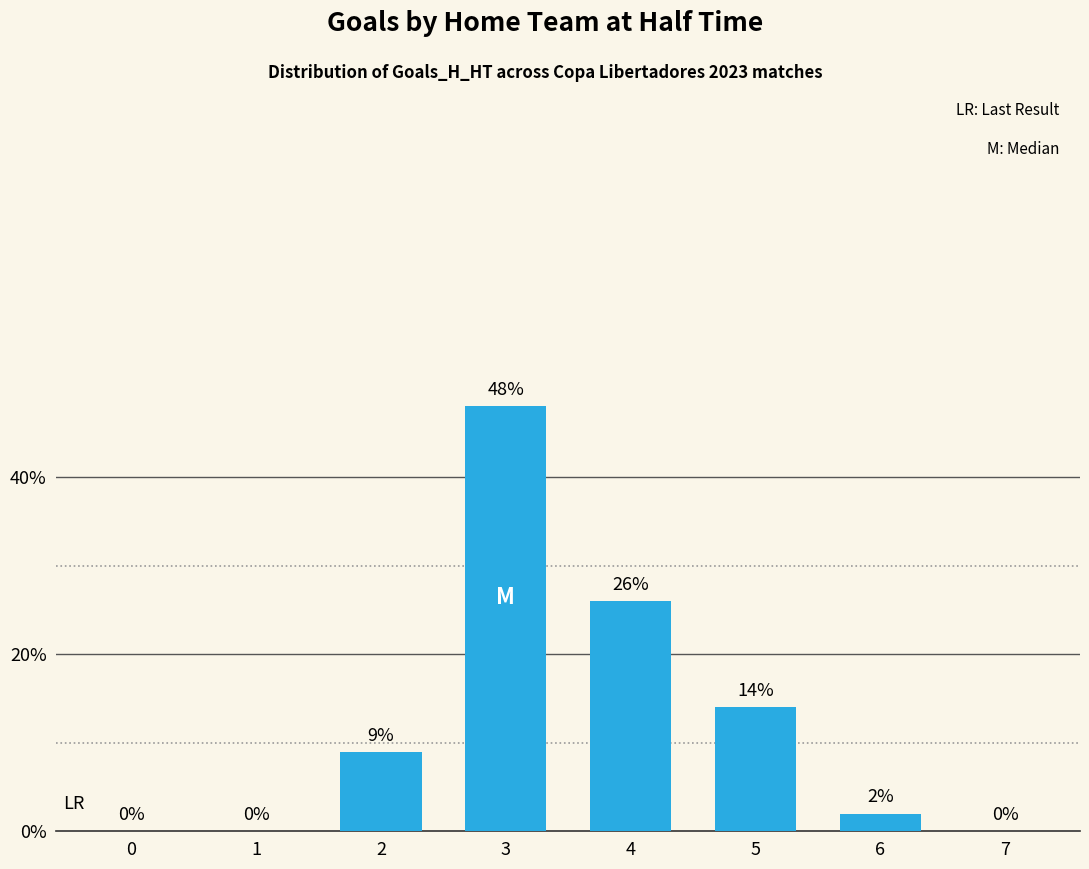

How many distinct data groups are displayed?

1